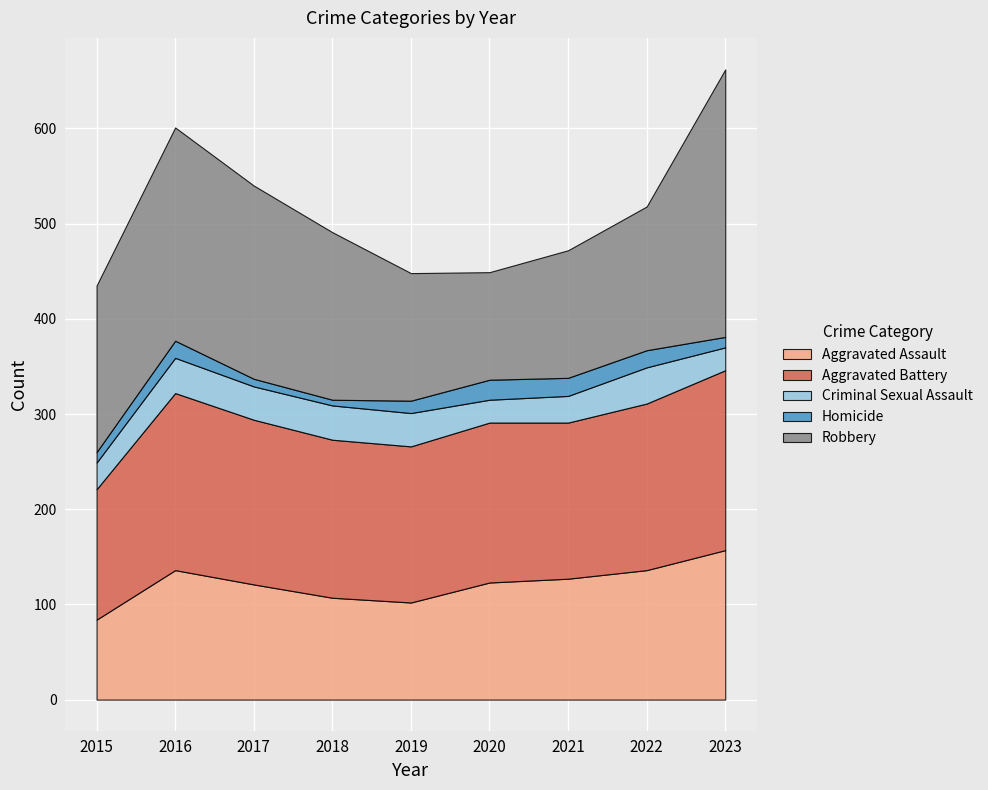

How many values in the Criminal Sexual Assault series are below 35?

4